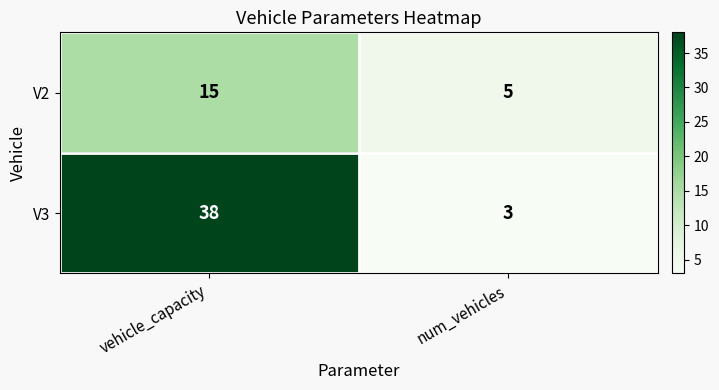

The V3 series shows 38 at vehicle_capacity. True or false?

True